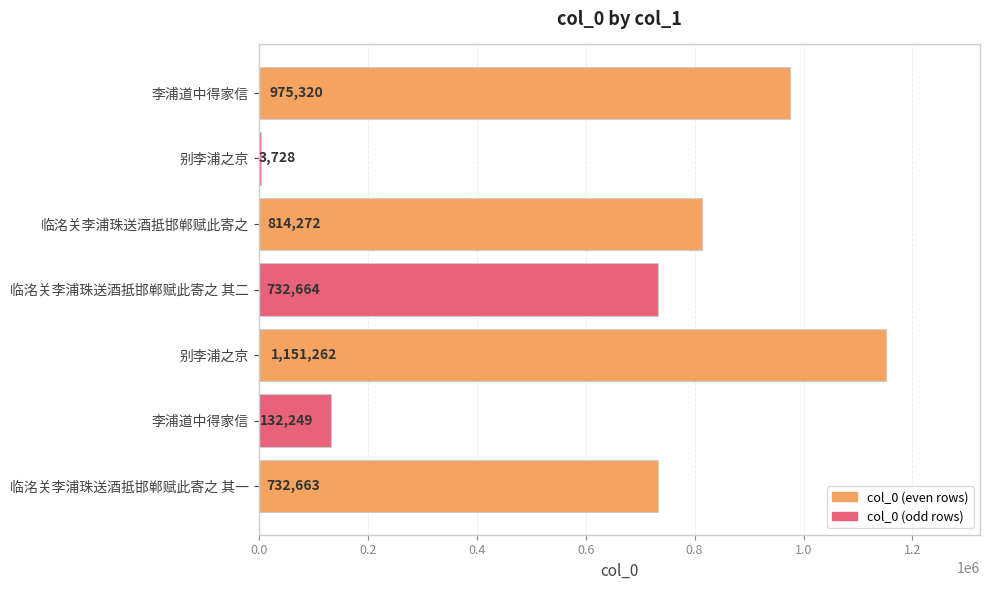

How many values are between 132249 and 975320?

5